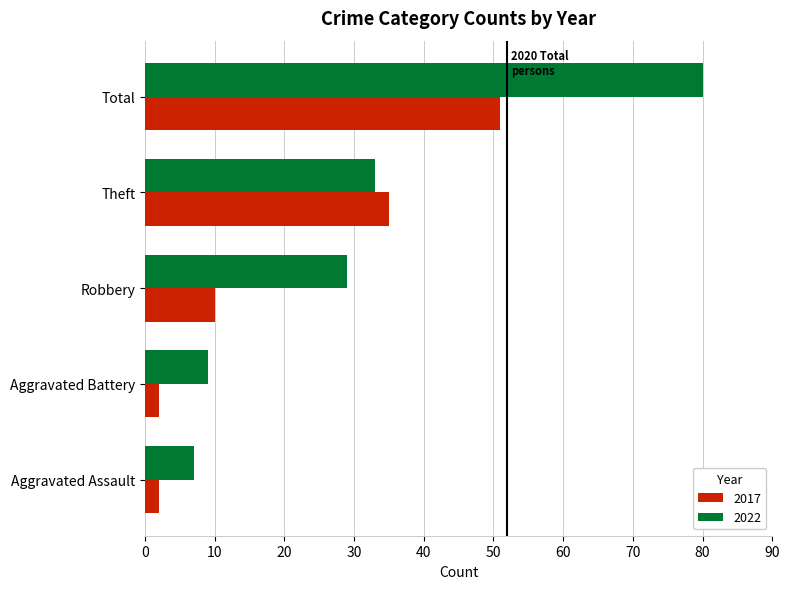

What is the difference between the maximum and second lowest values in the 2022 series?

71